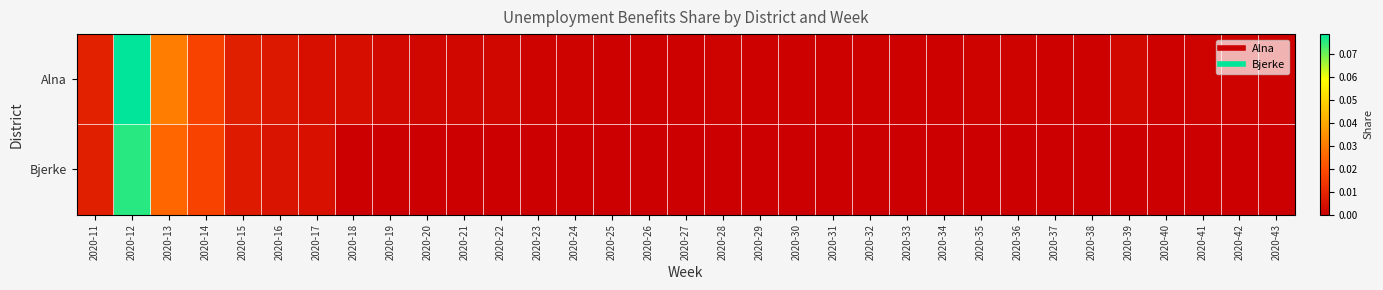

What is the maximum value shown in the chart?

0.1